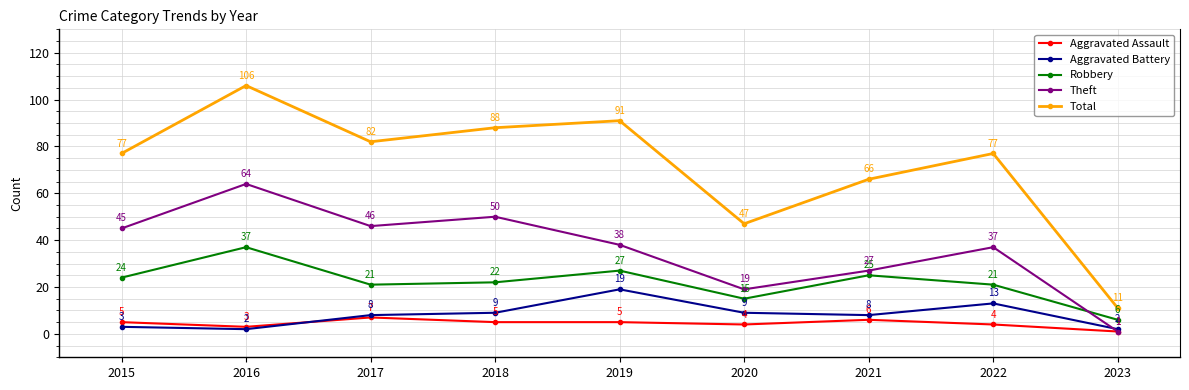

Where is the first local minimum for Robbery?

2017